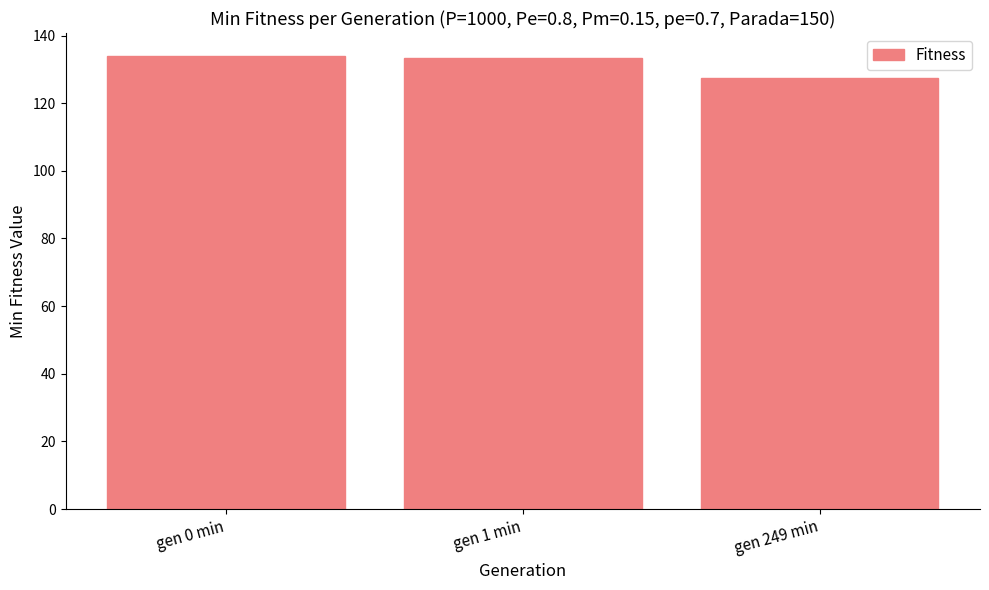

What is the label of the 1st bar from the right?

gen 249 min